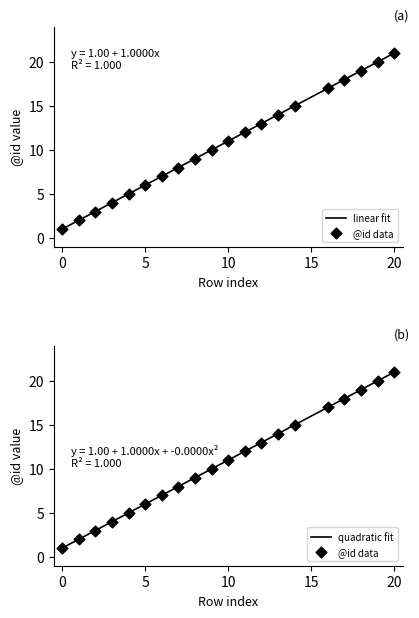

What is the change in value from 7 to 18?

+11